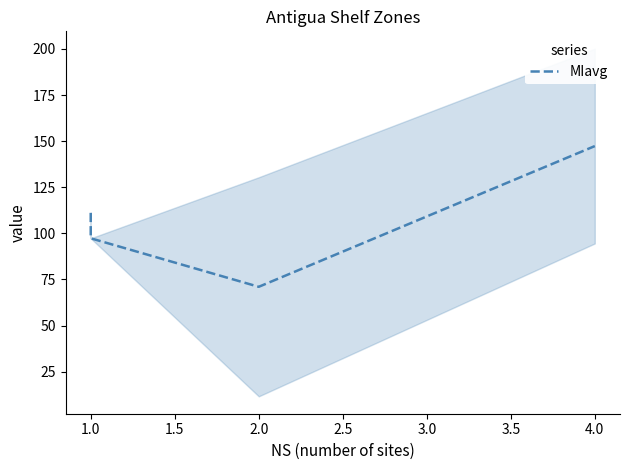

What is the average value?

106.7